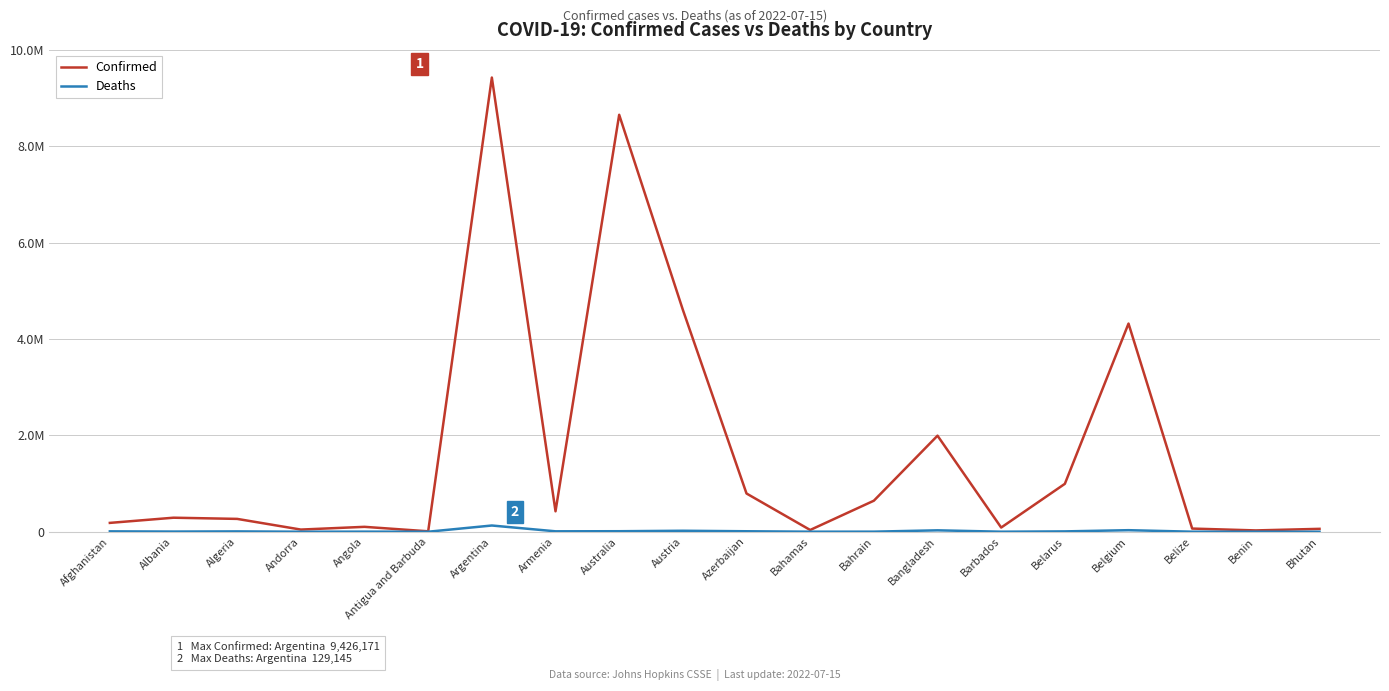

Is this an area chart (filled region under the line)?

No